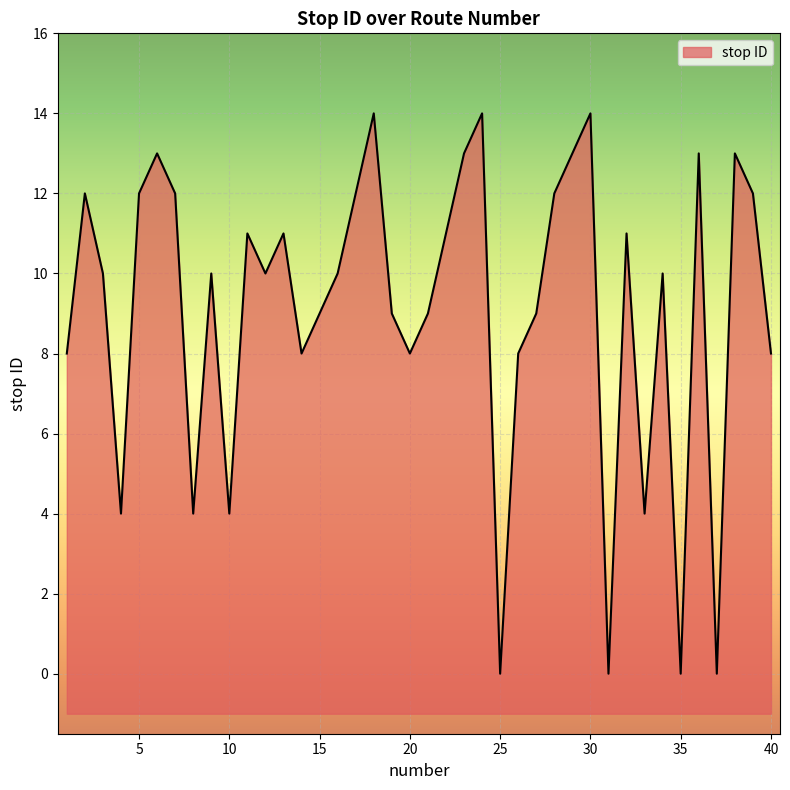

Does the chart display data point markers on the line(s)?

No